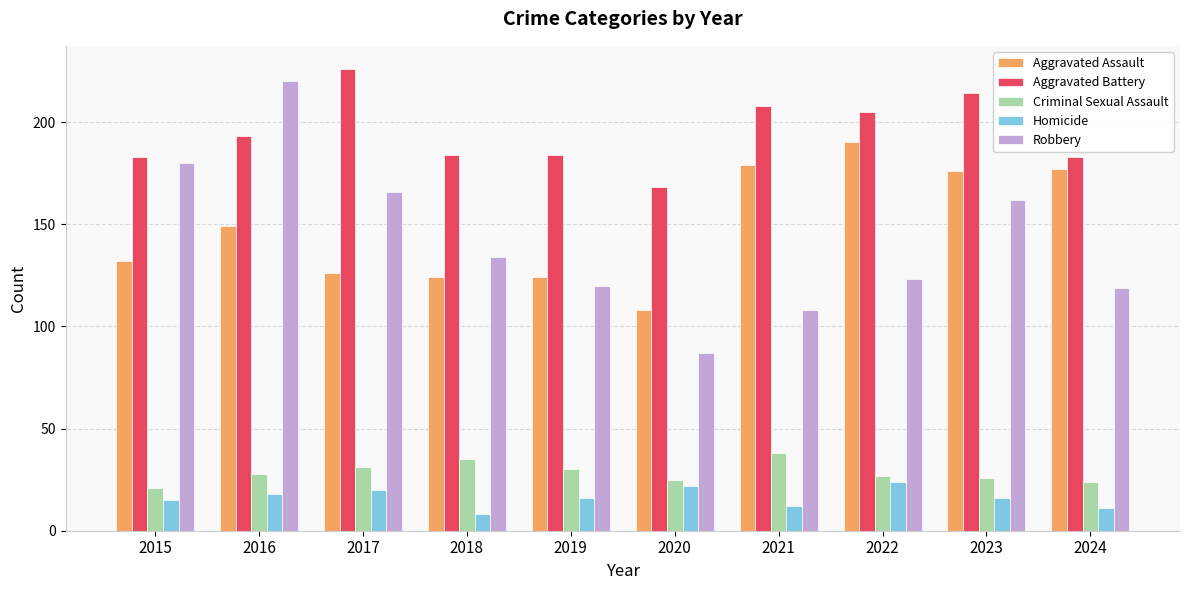

Which series changed the most between 2017 and 2021?

Robbery